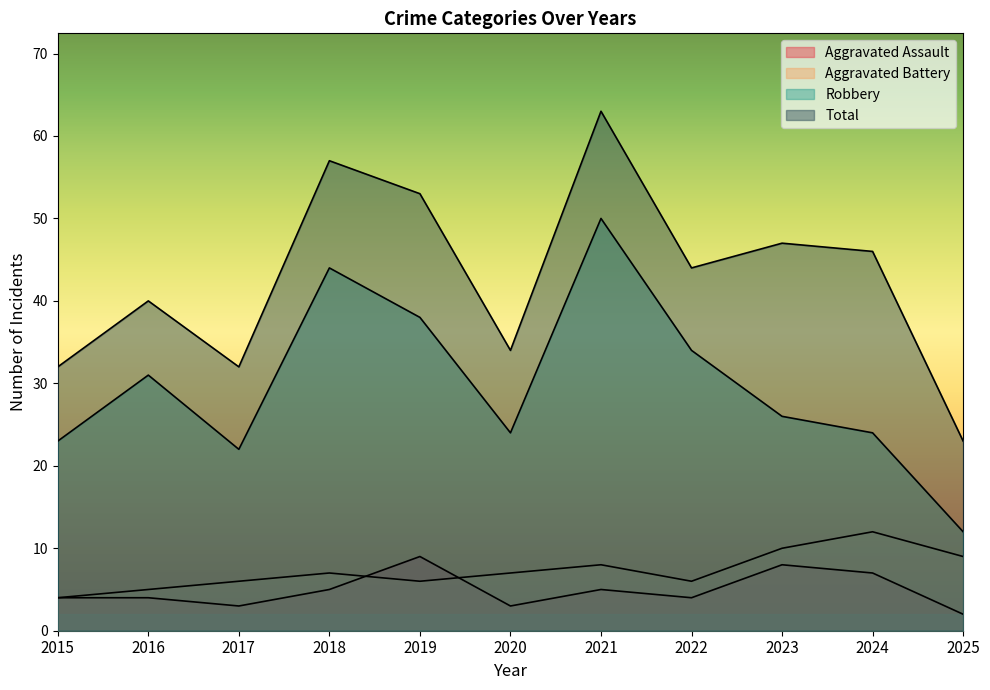

What is the greatest value displayed?

63